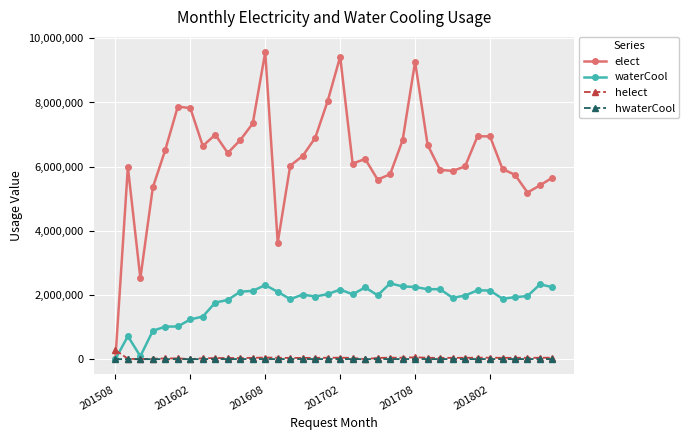

True or false: helect has more than 1 interior local peaks.

True